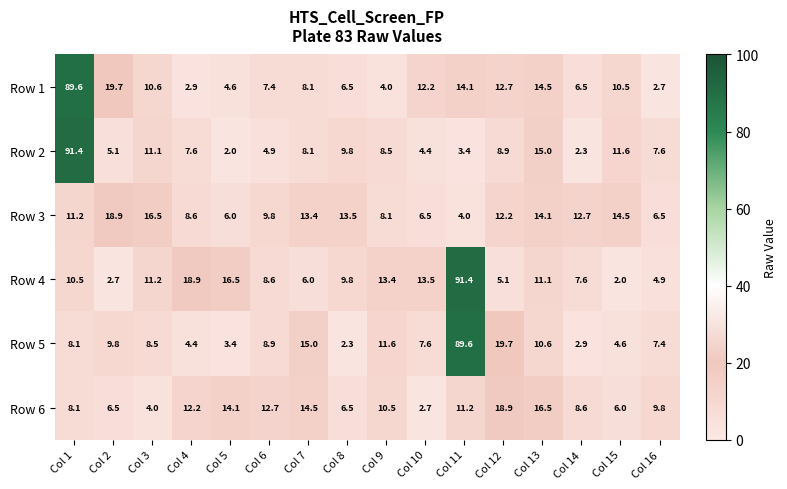

The Row 5 series shows 7.4 at Col 16. True or false?

True